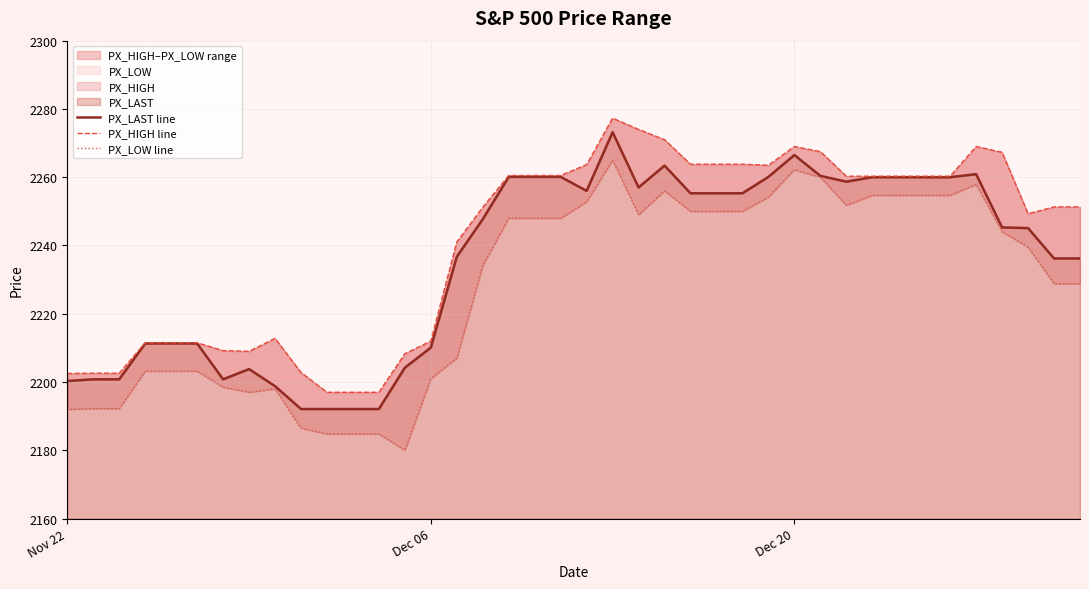

Reading right to left, what are all the values shown in this chart?

PX_LAST line: 2236.2	2236.2	2245.1	2245.3	2260.9	2260.0	2260.0	2260.0	2260.0	2258.7	2260.4	2266.5	2260.1	2255.3	2255.3	2255.3	2263.4	2257.0	2273.2	2256.0	2260.1	2260.1	2260.1	2247.7	2236.7	2210.1	2204.2	2192.1	2192.1	2192.1	2192.1	2198.8	2203.8	2200.8	2211.3	2211.3	2211.3	2200.8	2200.8	2200.3
PX_HIGH line: 2251.3	2251.3	2249.3	2267.3	2269.0	2260.3	2260.3	2260.3	2260.3	2260.3	2267.5	2269.0	2263.5	2263.8	2263.8	2263.8	2271.0	2274.0	2277.3	2263.7	2260.5	2260.5	2260.5	2251.2	2241.0	2212.0	2208.3	2197.0	2197.0	2197.0	2202.8	2212.8	2209.0	2209.2	2211.5	2211.5	2211.5	2202.6	2202.6	2202.5
PX_LOW line: 2228.8	2228.8	2239.5	2244.0	2257.9	2254.7	2254.7	2254.7	2254.7	2251.8	2260.0	2262.2	2254.2	2250.0	2250.0	2250.0	2256.0	2249.0	2265.0	2252.8	2248.0	2248.0	2248.0	2234.1	2207.0	2201.0	2180.0	2184.8	2184.8	2184.8	2186.5	2198.0	2197.0	2198.5	2203.2	2203.2	2203.2	2192.2	2192.2	2192.0